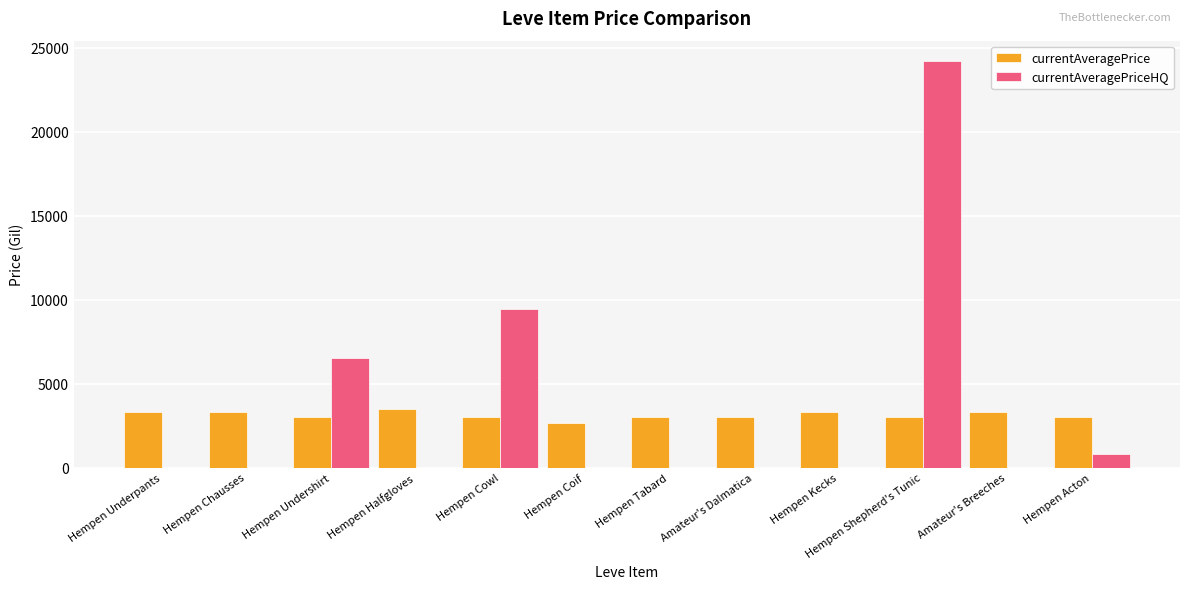

What is the total value across all series at Hempen Cowl?

12459.2